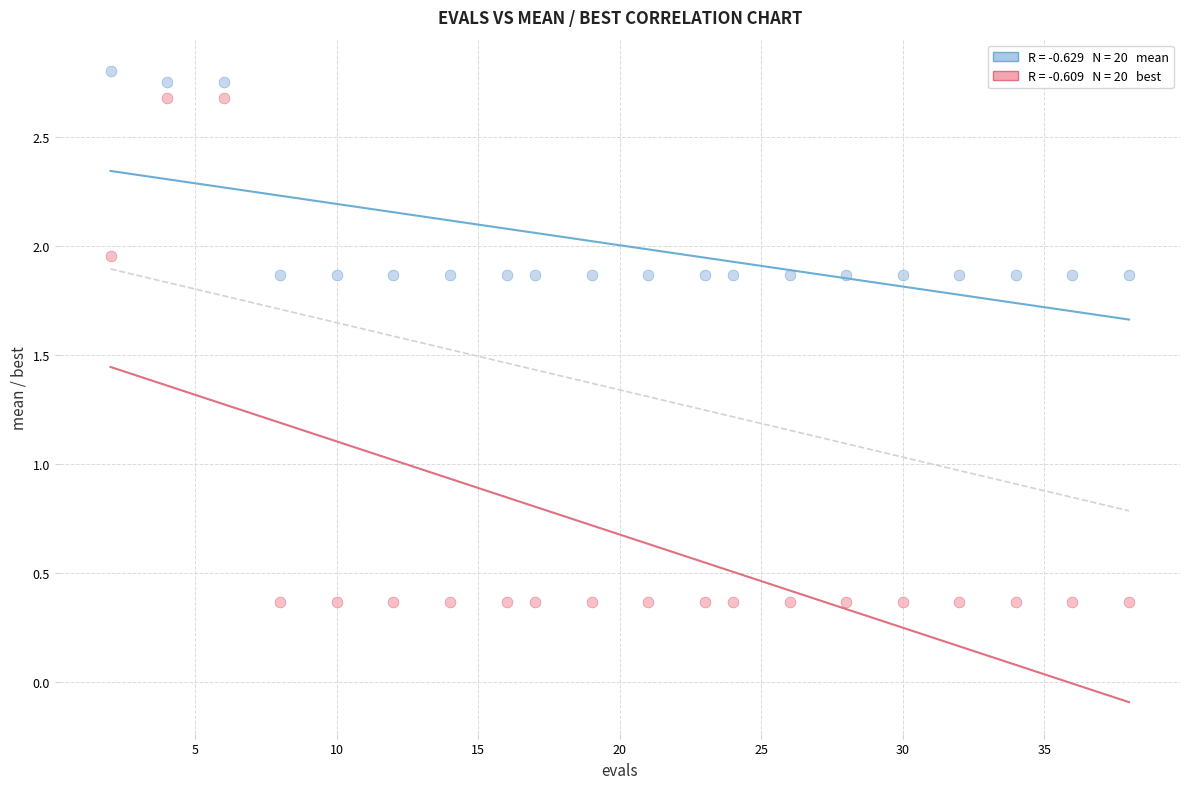

Across all data points, what is the range of Y values (max minus min)?

2.4